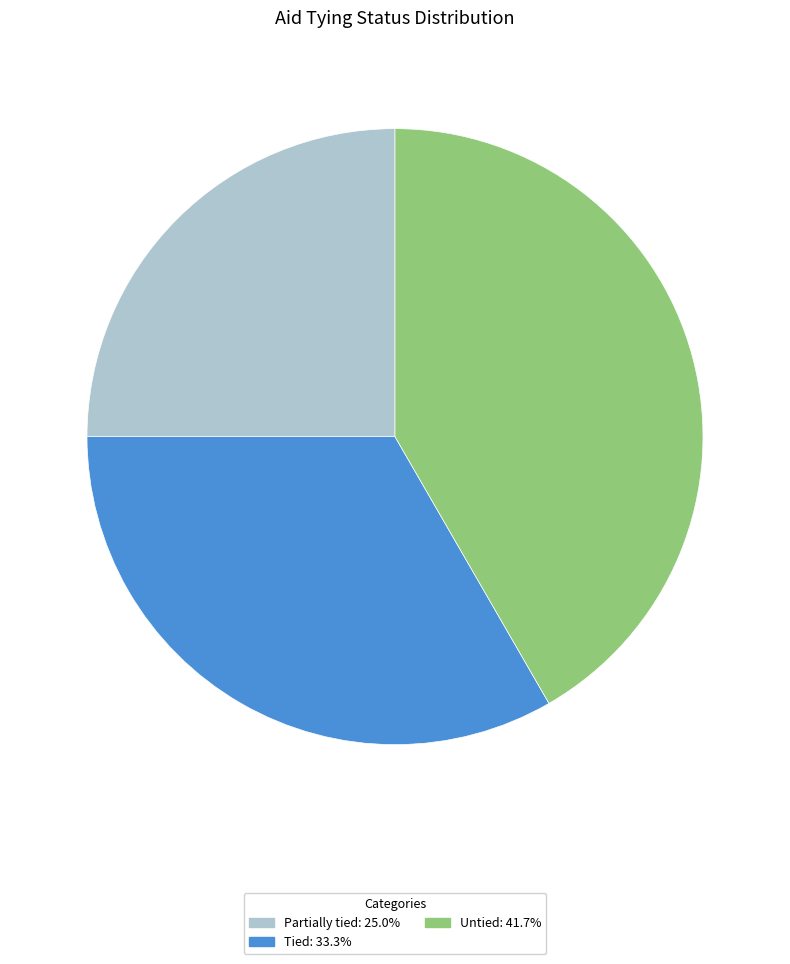

Is there a majority slice in this chart?

No